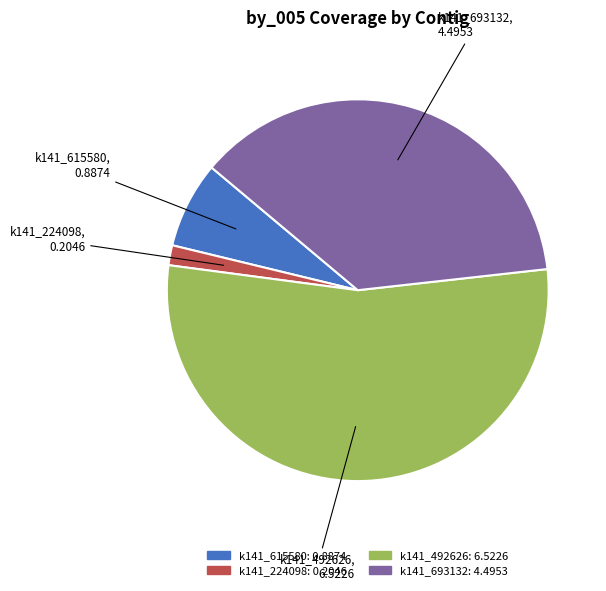

Approximately how many times larger is the value at k141_615580 compared to k141_492626?

0.1